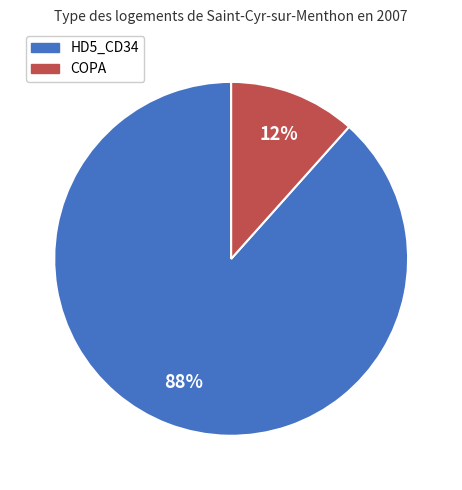

To the nearest percent, what is the average slice percentage?

50%